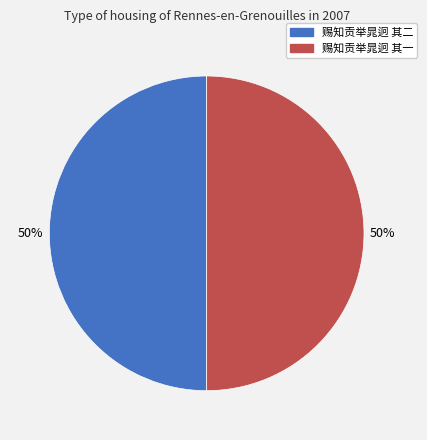

What is the ratio of the value at 赐知贡举晁迥 其二 to the value at 赐知贡举晁迥 其一?

1.0